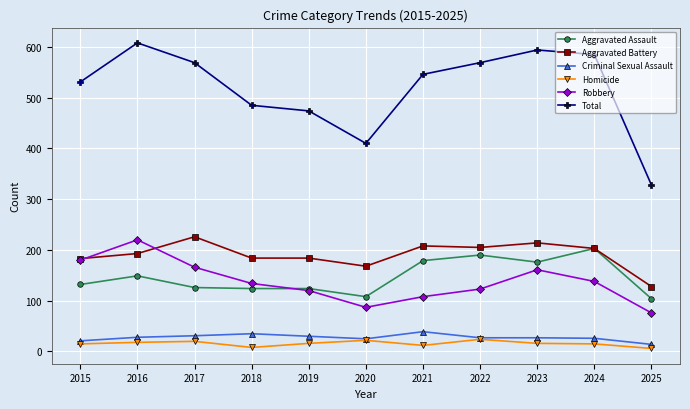

Which series changed the most between 2018 and 2020?

Total